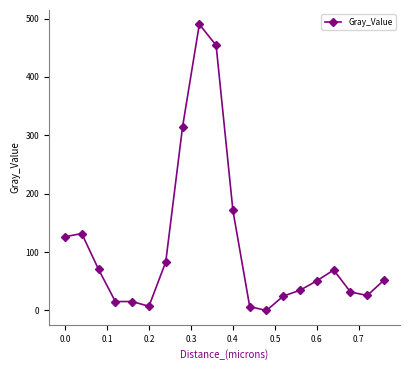

What is the difference between the second highest and second lowest values?

447.6